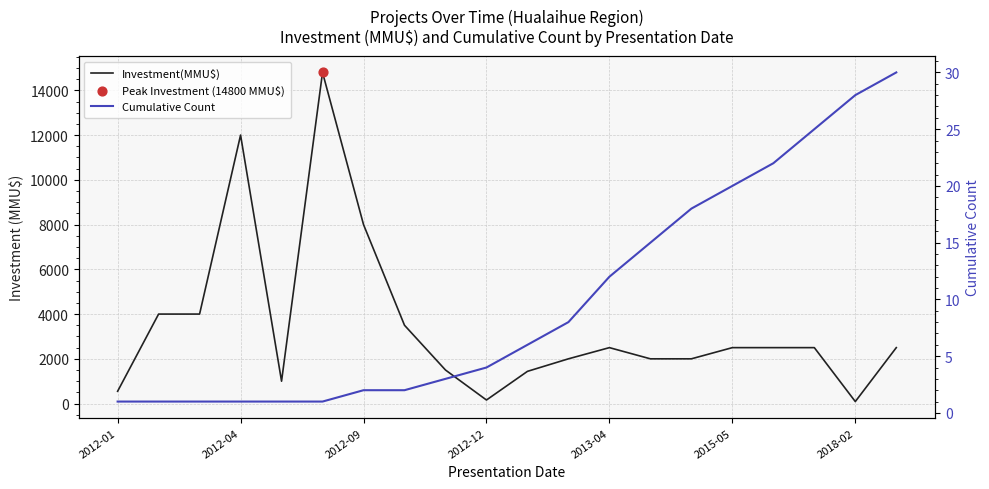

What are all the series names shown in the legend?

Investment(MMU$), Cumulative Count